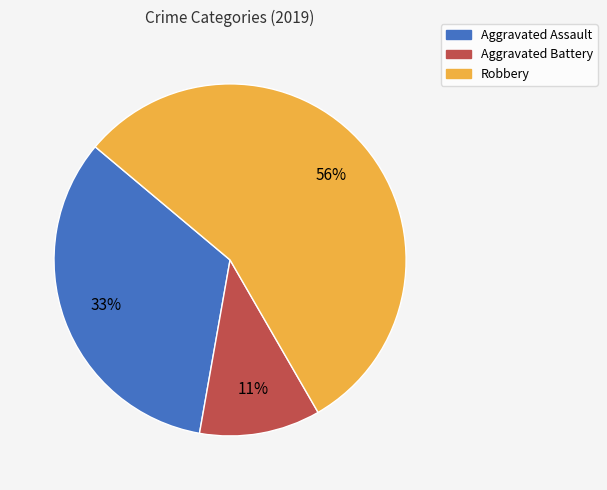

Does Robbery represent more than half of the total?

Yes